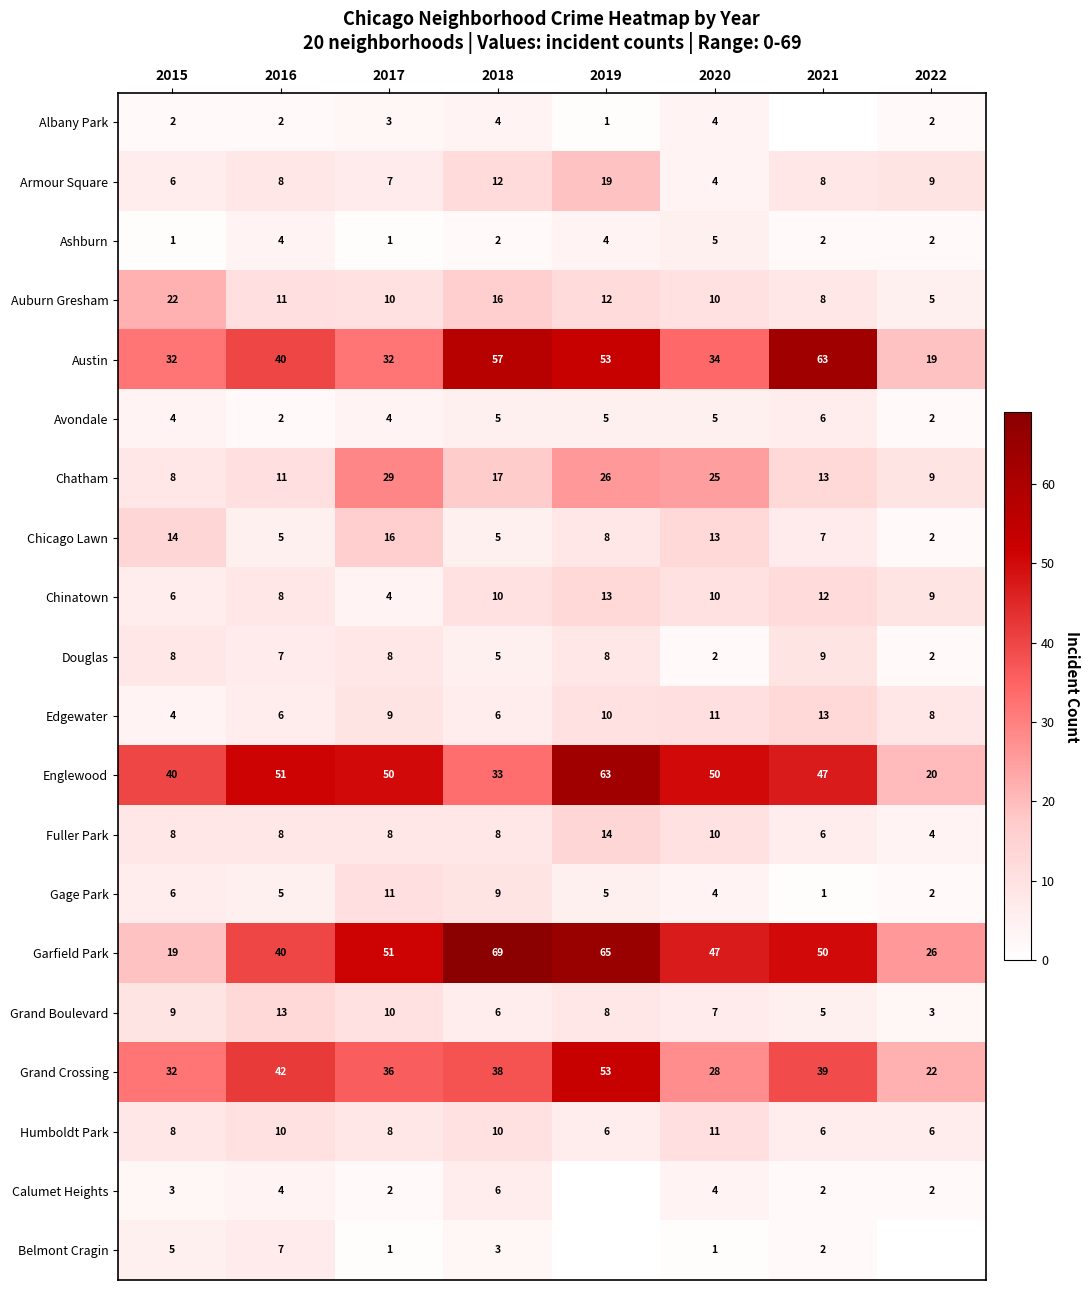

Is it true that Armour Square equals 13 at 2021?

False